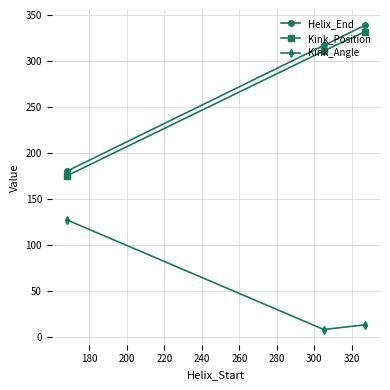

Reading right to left, what are all the values shown in this chart?

Helix_End: 339.0	317.0	180.0
Kink_Position: 332.0	311.0	175.0
Kink_Angle: 12.9	7.8	127.2